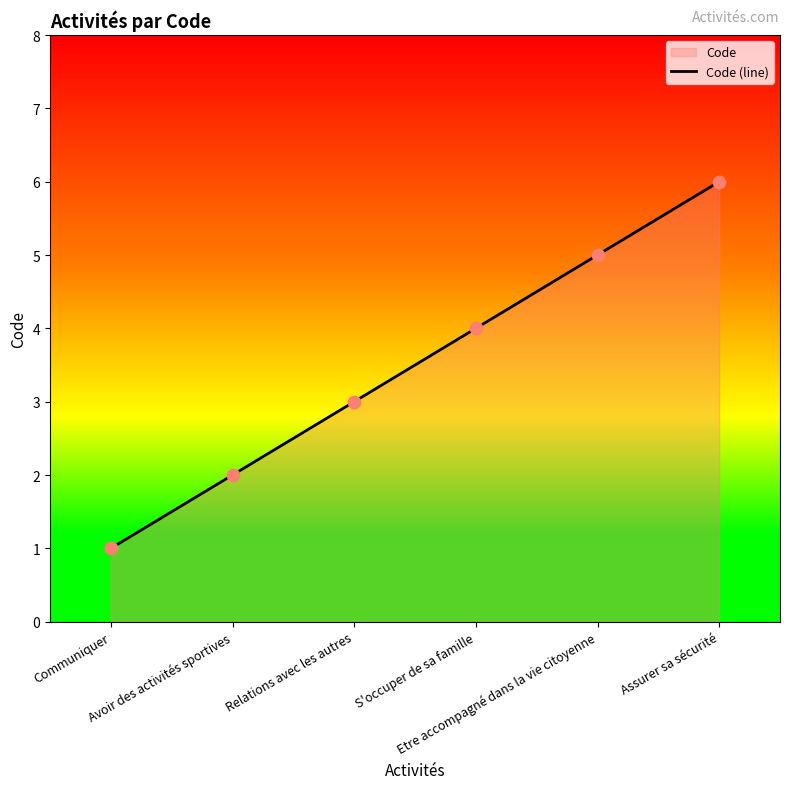

What is the change in value from Avoir des activités sportives to Assurer sa sécurité?

+4